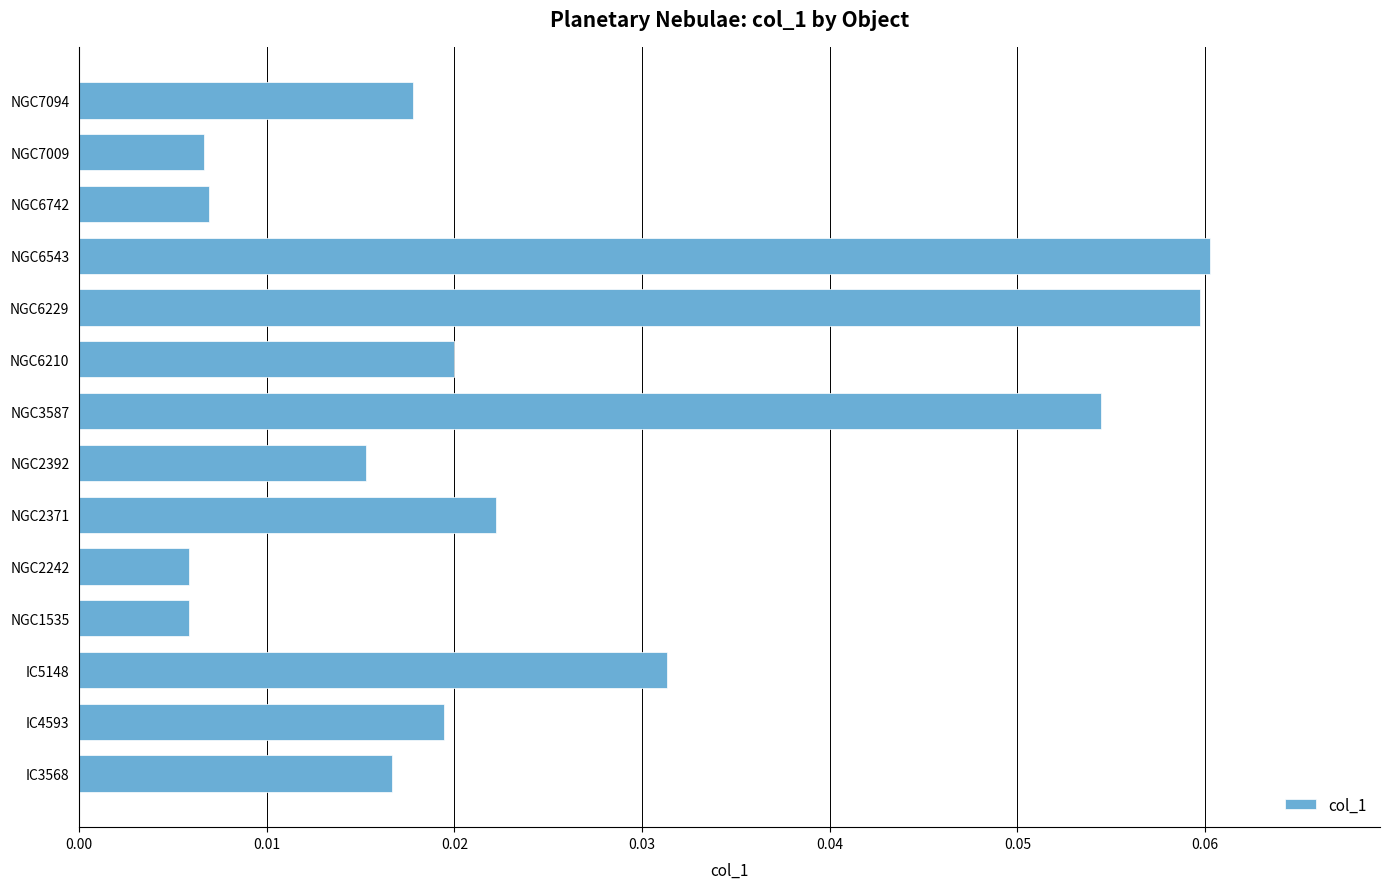

What is the sum of all values?

0.3